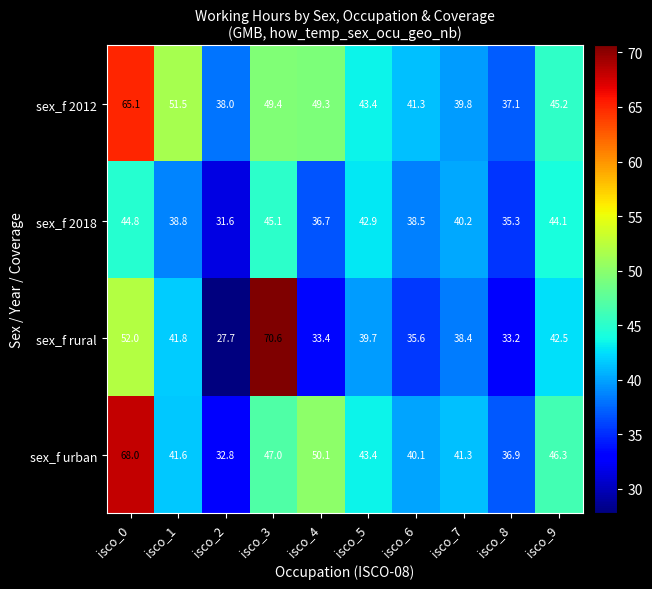

Which category has the lowest value across all series?

isco_2